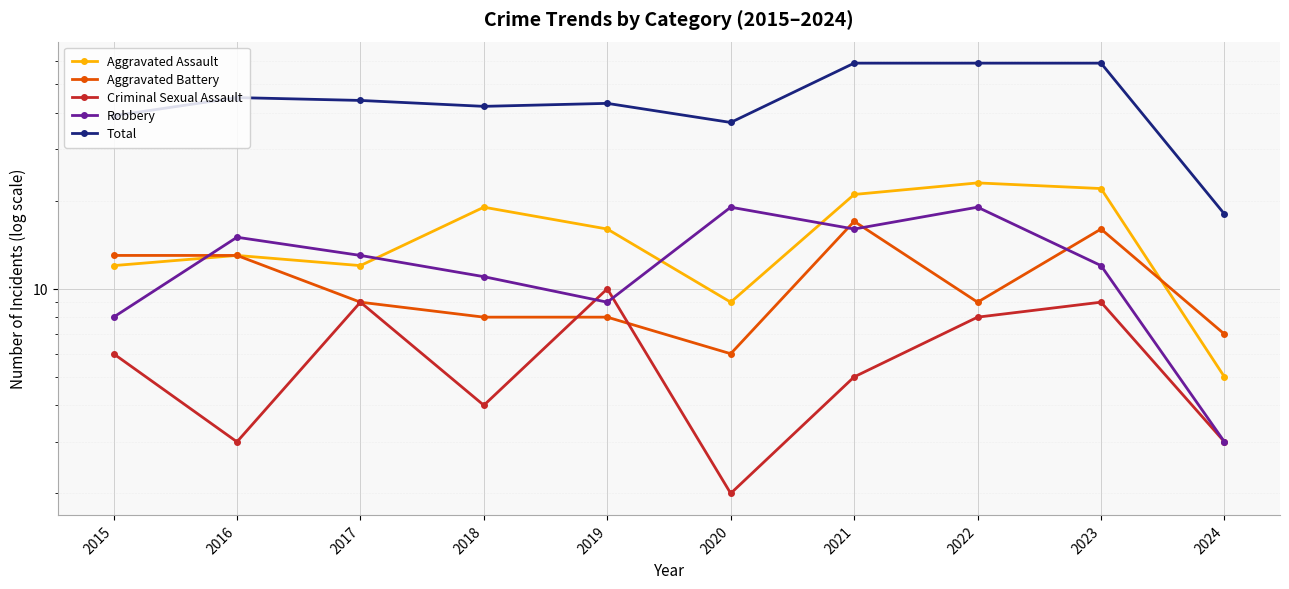

What is the maximum value shown in the chart?

59